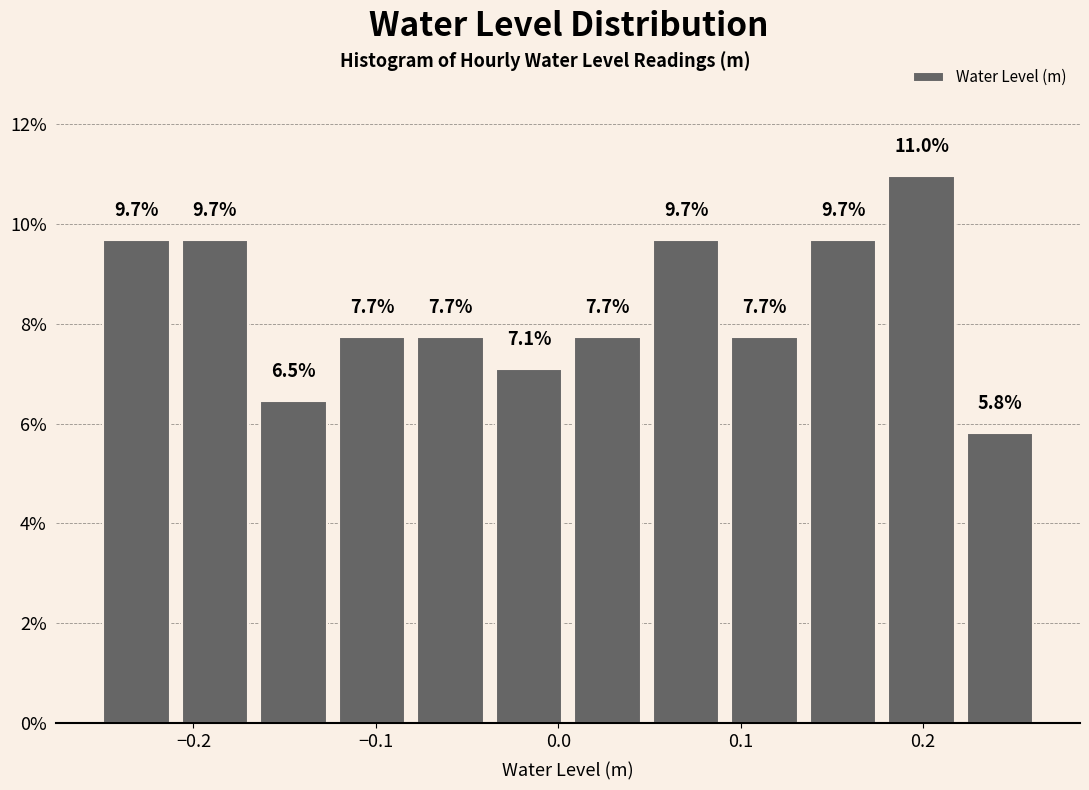

Reading left to right, list every bar in this chart as the range it spans on the x-axis followed by its height. The bar edges are not printed on the chart, so give them approximately, as read against the axis.

-0.25 to -0.21: 9.7
-0.21 to -0.17: 9.7
-0.17 to -0.12: 6.5
-0.12 to -0.08: 7.7
-0.08 to -0.04: 7.7
-0.04 to 0.01: 7.1
0.01 to 0.05: 7.7
0.05 to 0.09: 9.7
0.09 to 0.13: 7.7
0.13 to 0.18: 9.7
0.18 to 0.22: 11.0
0.22 to 0.26: 5.8